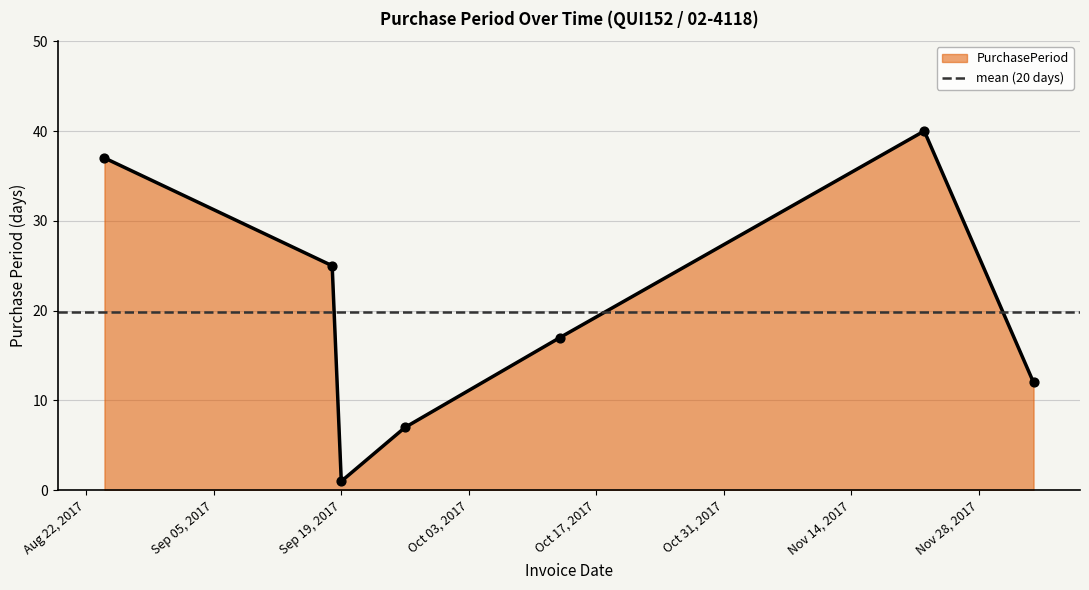

Approximately how many times larger is the value at 2017-11-22 compared to 2017-10-13?

2.4